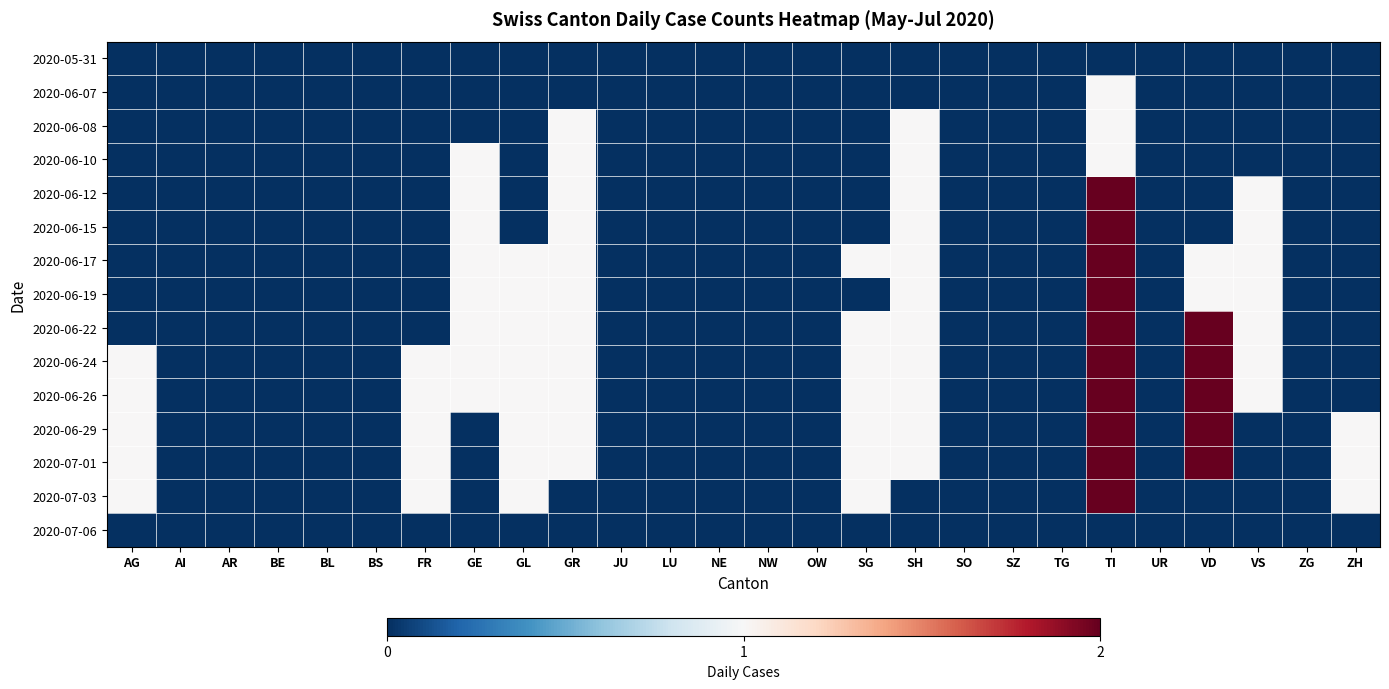

At how many categories does at least one series exceed 1?

2